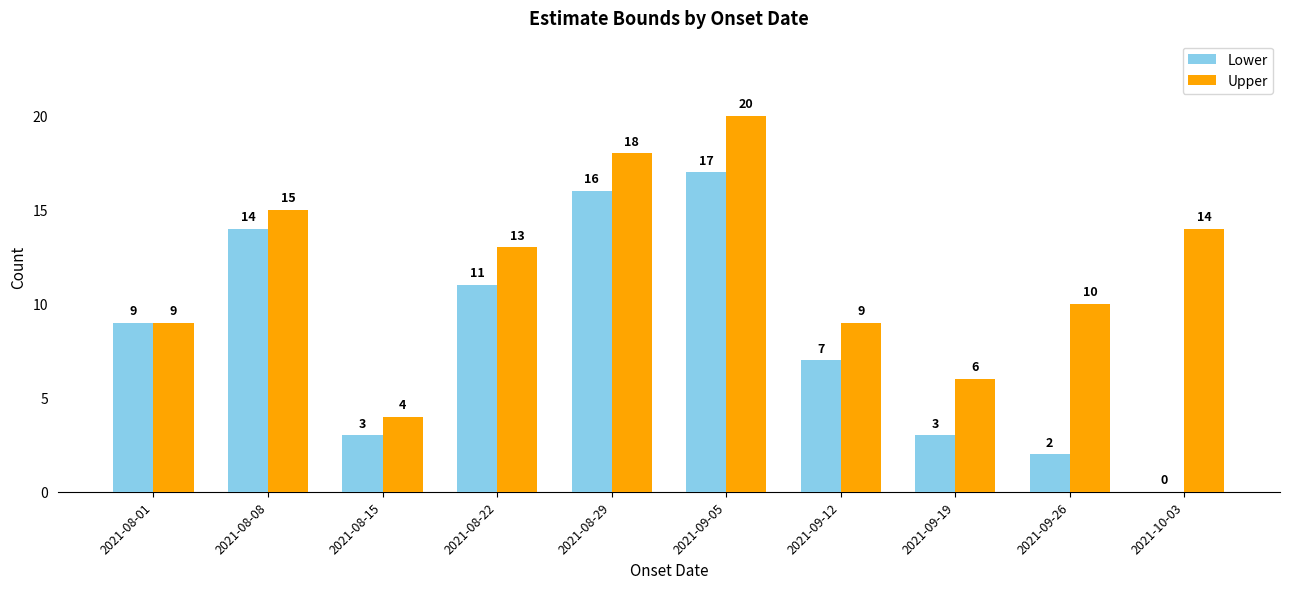

The Upper series shows 4 at 2021-08-15. True or false?

True